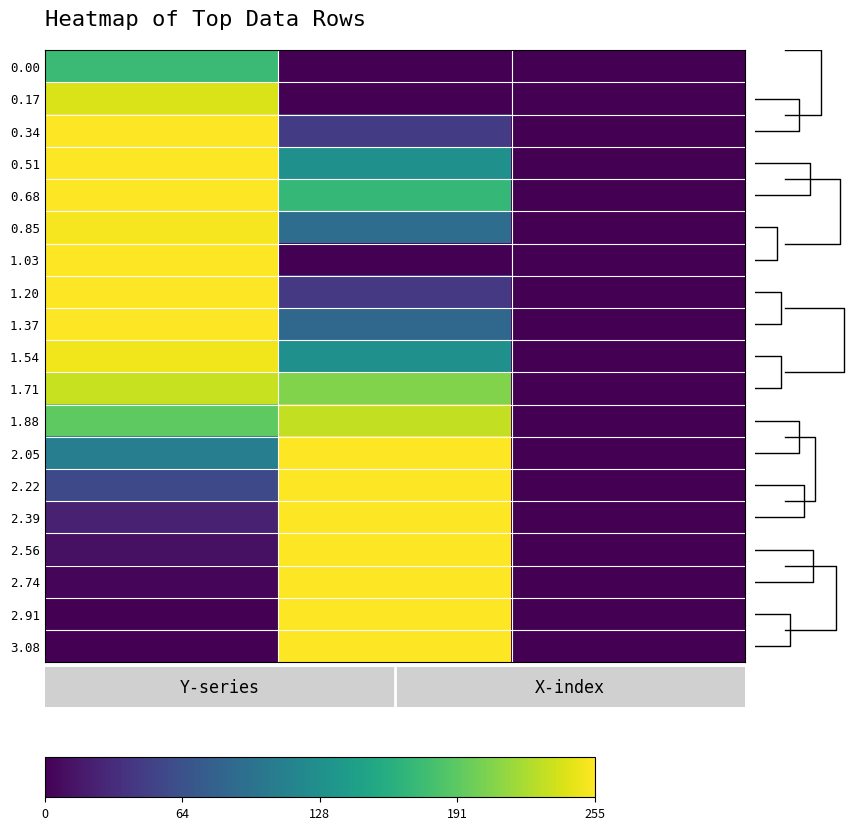

The value of 0.85 at Y2 is 0.0. True or false?

True